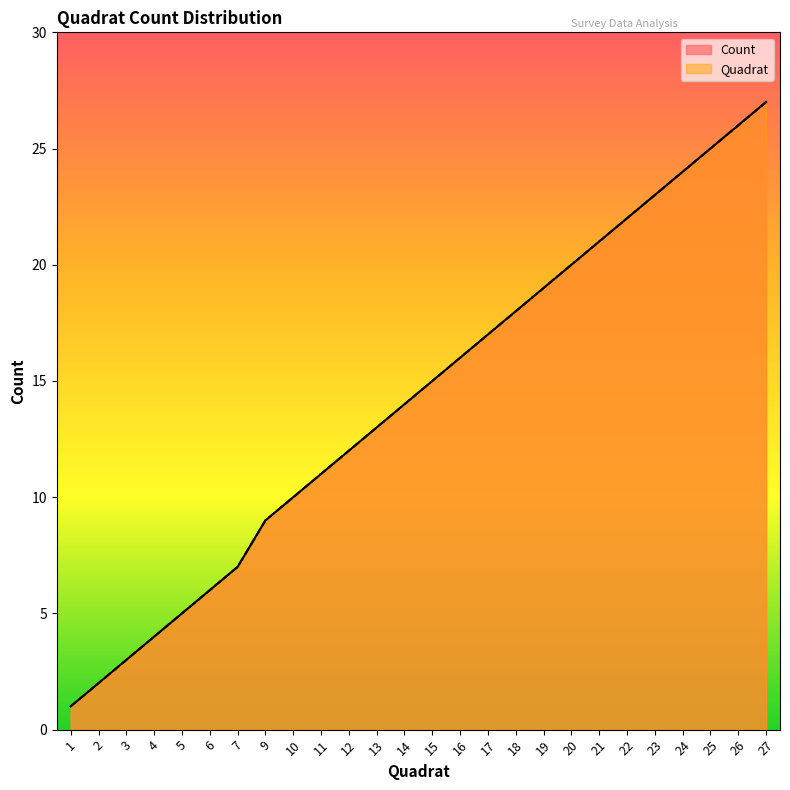

Which series has the largest total across all categories?

Count